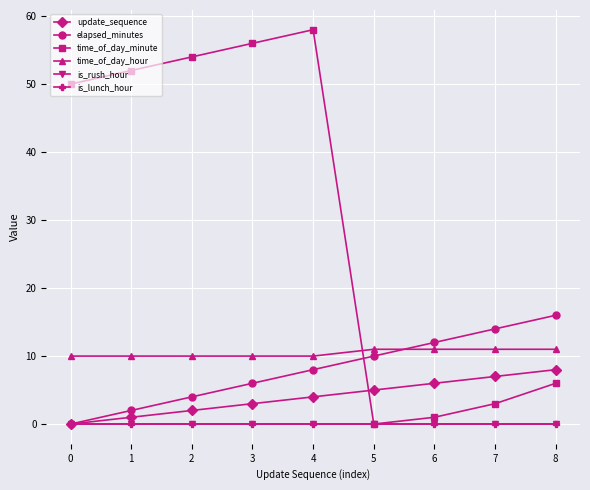

True or false: time_of_day_minute has a value of 56 at 3.

True